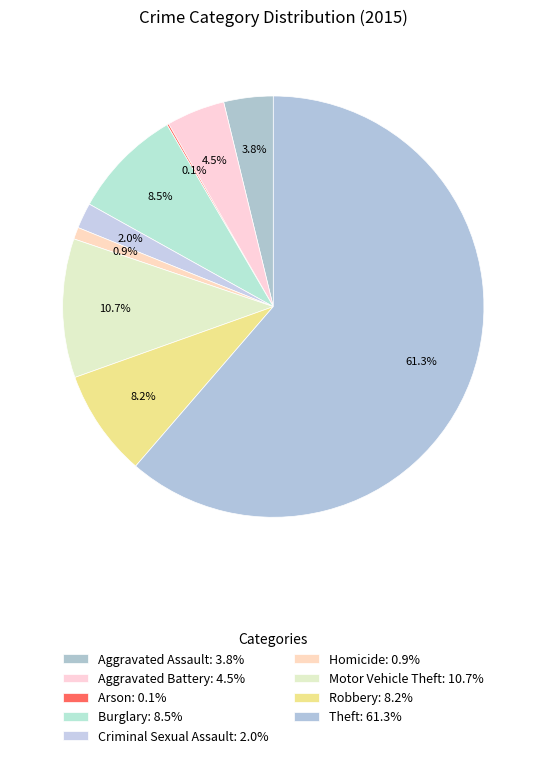

Is the sum of Burglary and Motor Vehicle Theft greater than half?

No